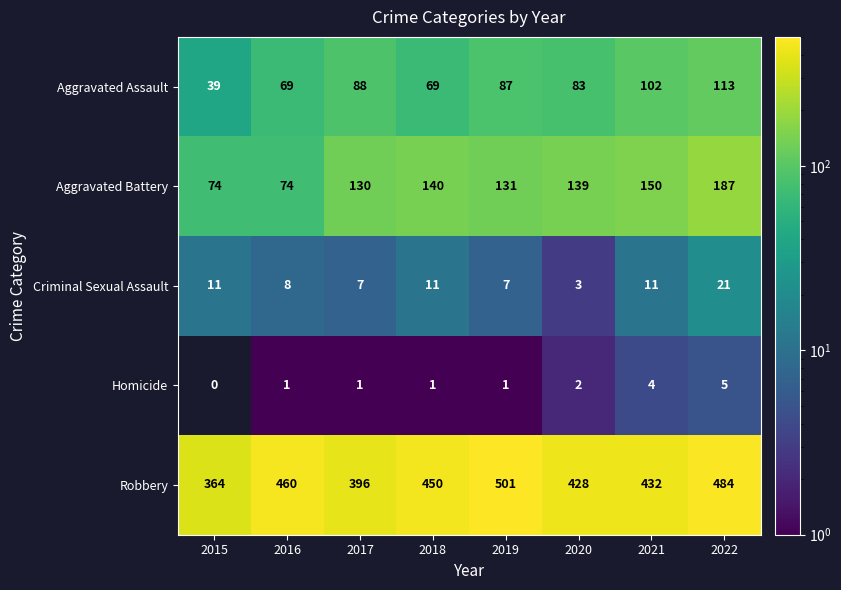

At which label does Aggravated Assault reach its peak?

2022